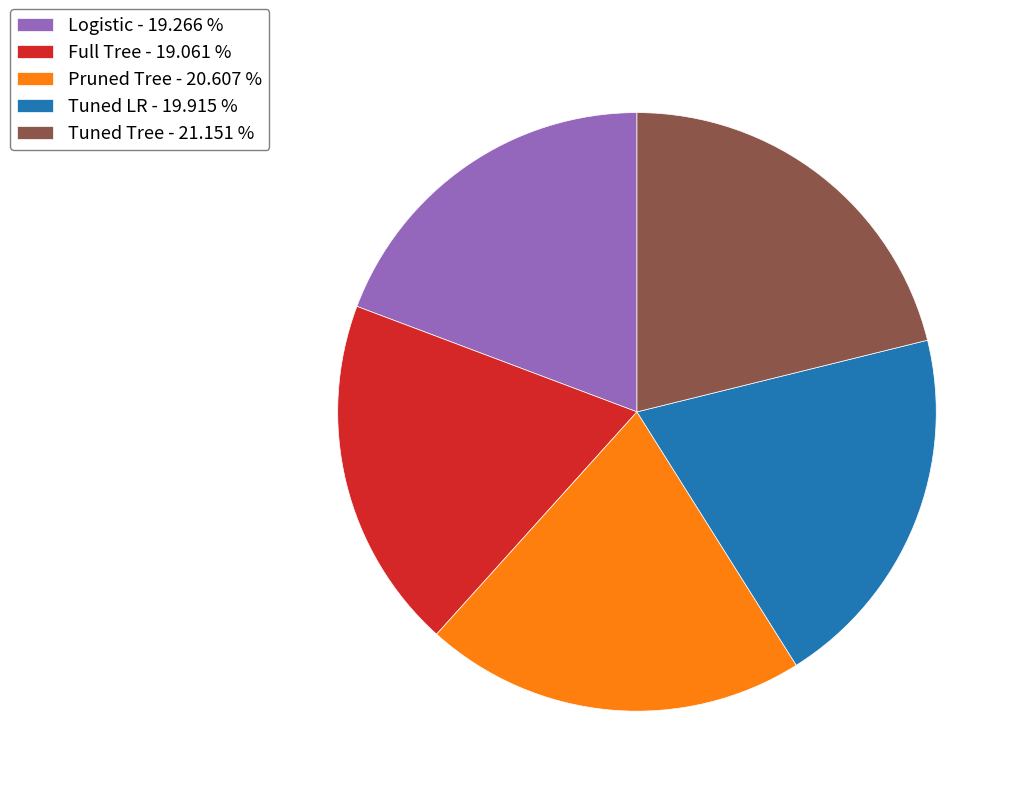

Combined, do Logistic - 19.266 % and Tuned Tree - 21.151 % account for over 50%?

No